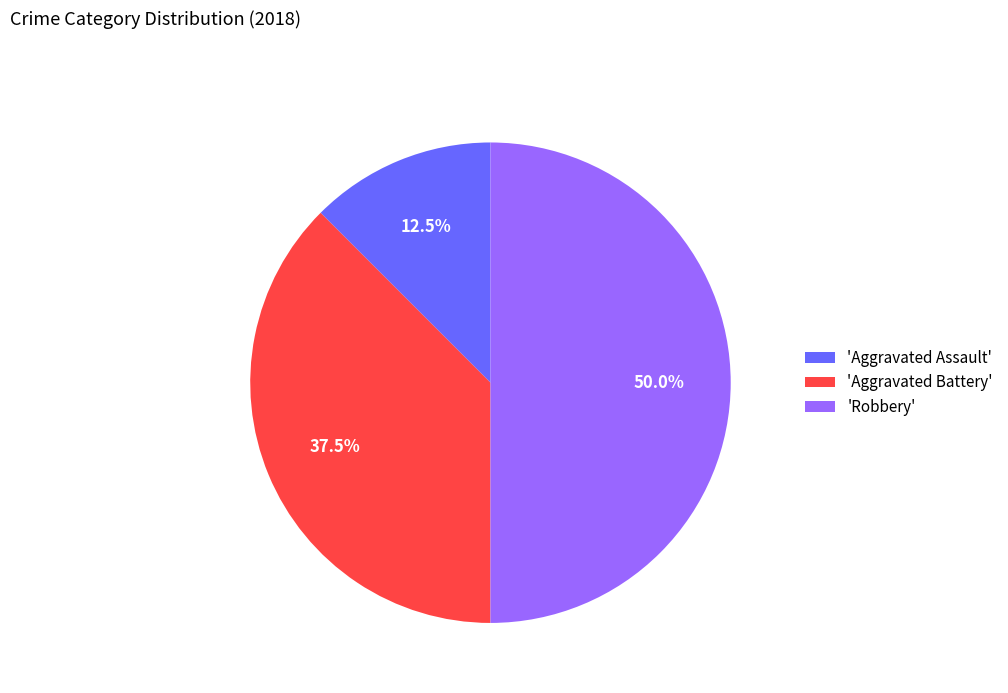

Rank the categories by value from highest to lowest.

'Robbery', 'Aggravated Battery', 'Aggravated Assault'